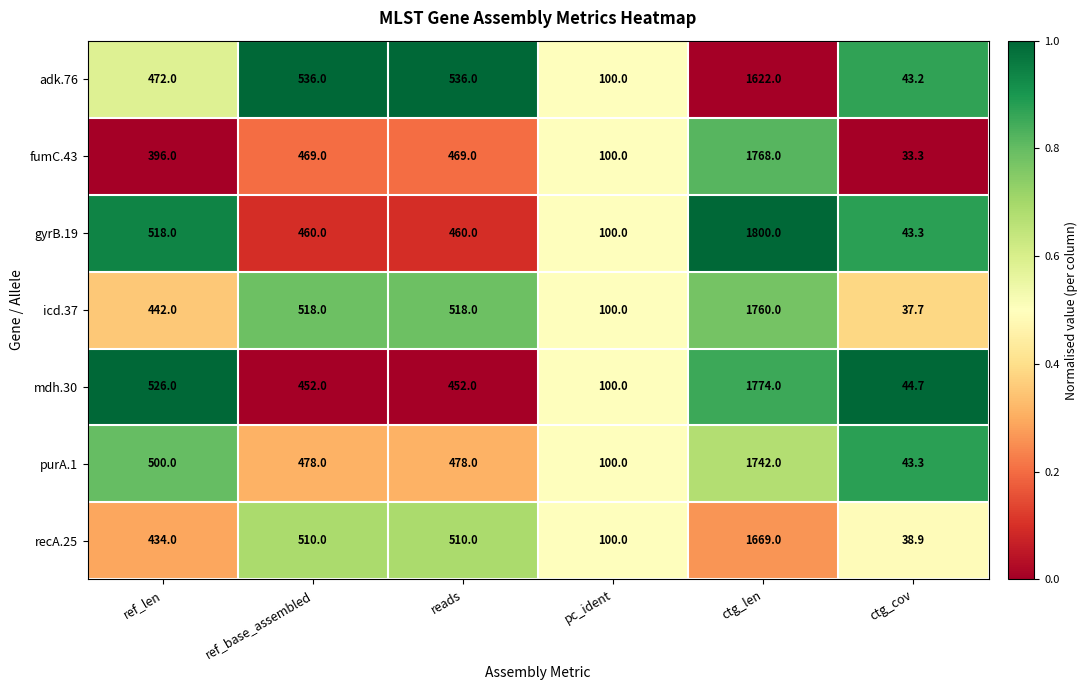

At which category is the sum across all series the highest?

ctg_len